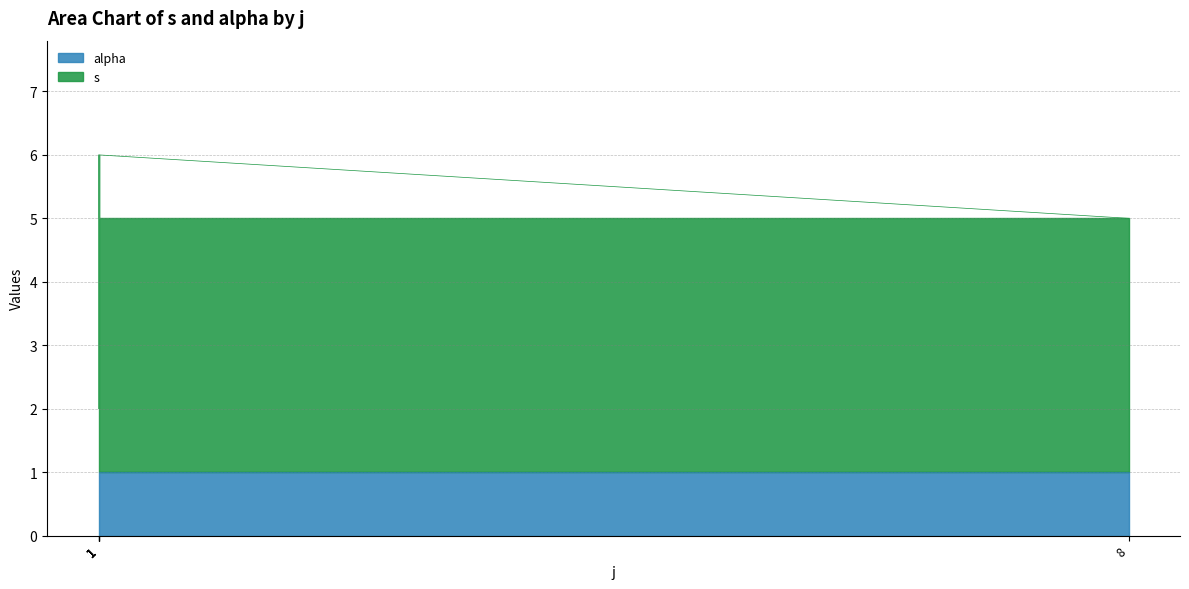

Which category has the lowest value across all series?

1